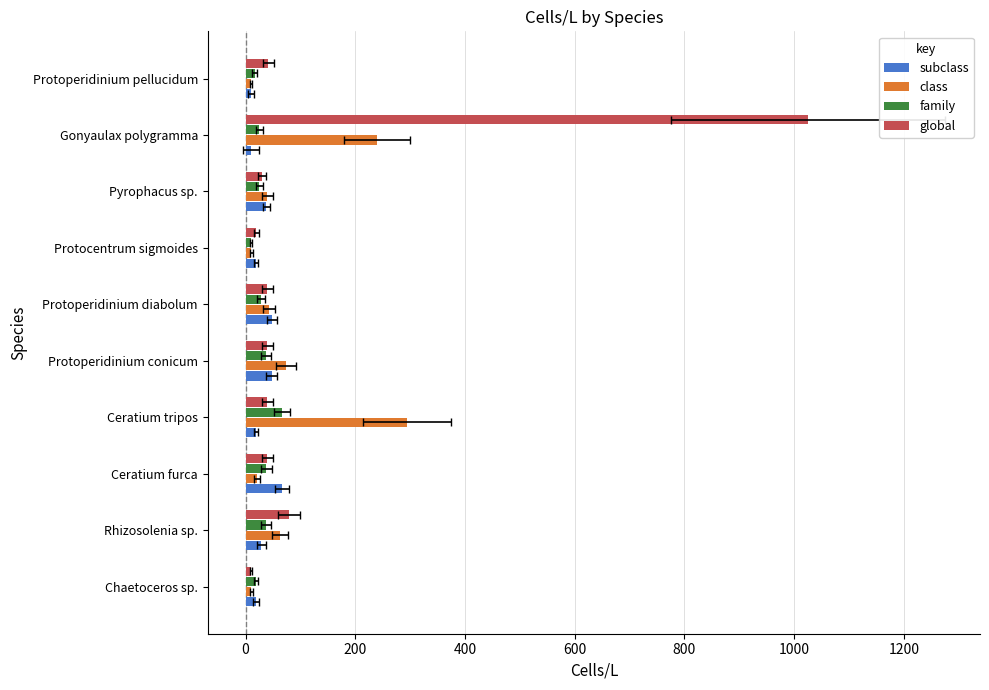

Which series changed the most between Chaetoceros sp. and Ceratium tripos?

class